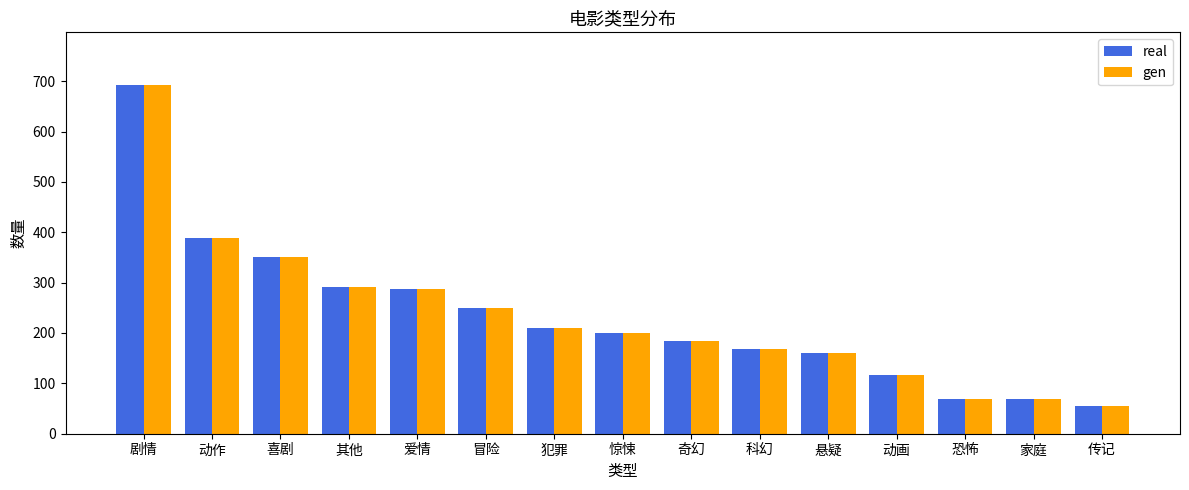

What position from the left is 动画?

12